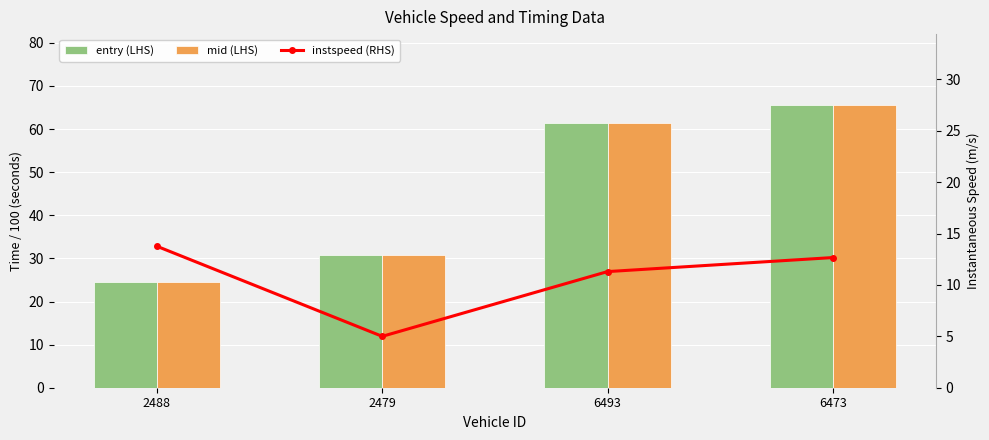

Is the value of instspeed (RHS) at 6493 greater than the value of mid (LHS) at 6473?

No